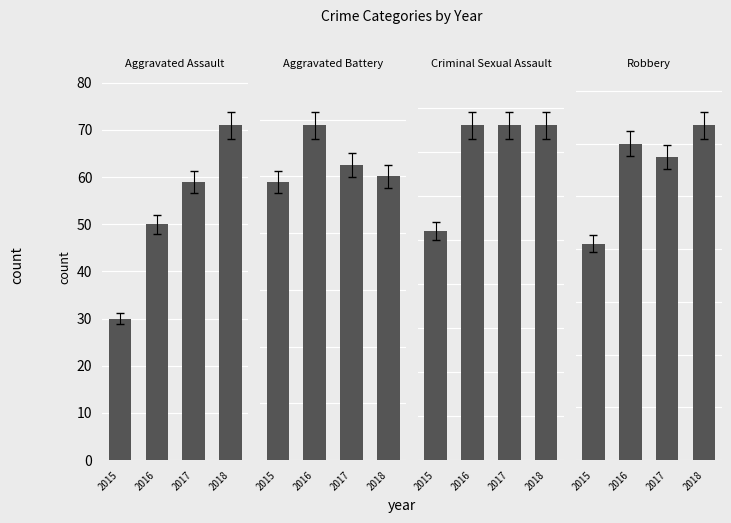

How many groups of bars are there?

4